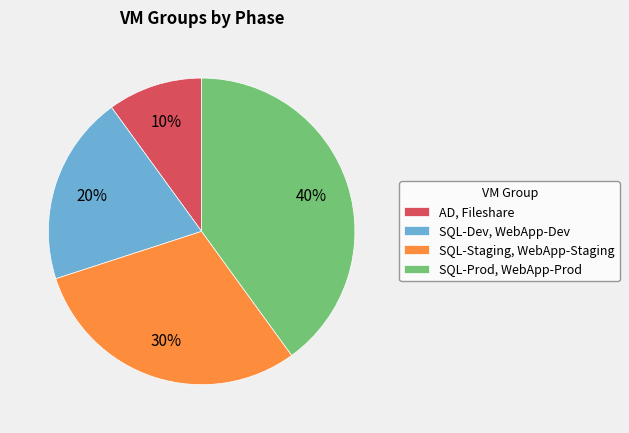

To the nearest percent, what portion does SQL-Dev, WebApp-Dev represent?

20%